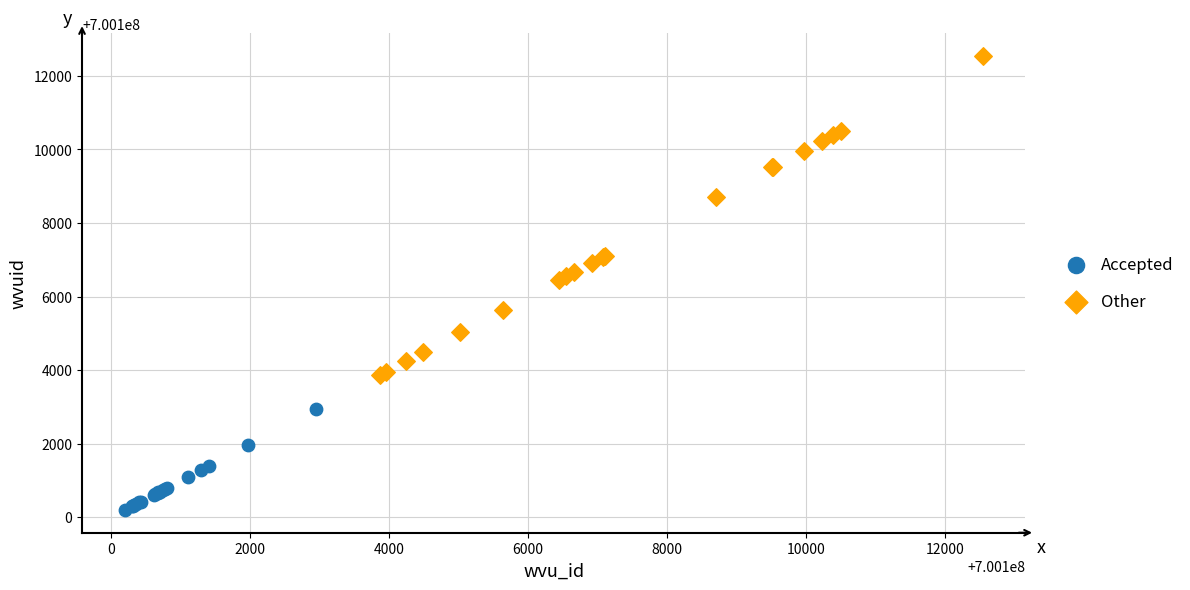

Which series reaches the maximum Y coordinate?

Other